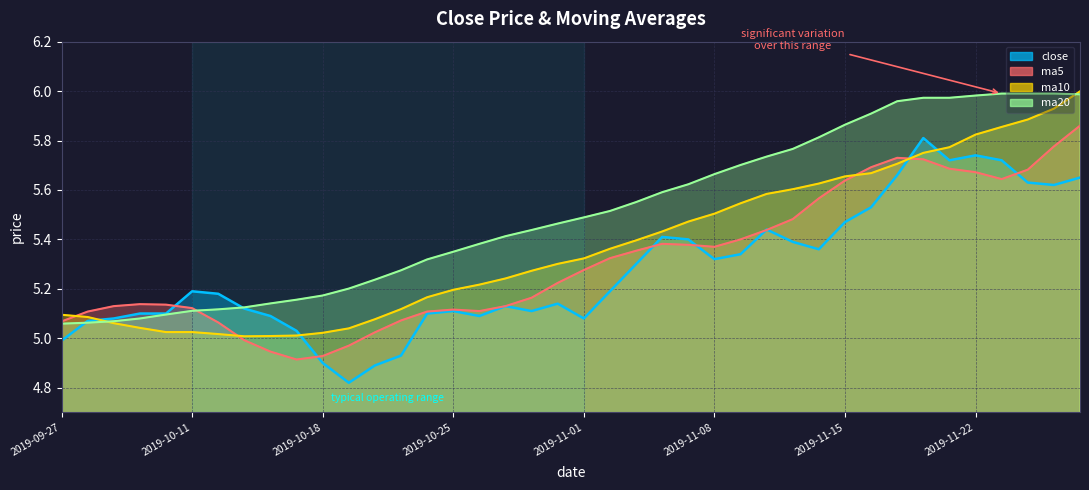

True or false: close has more than 0 interior local peaks.

True